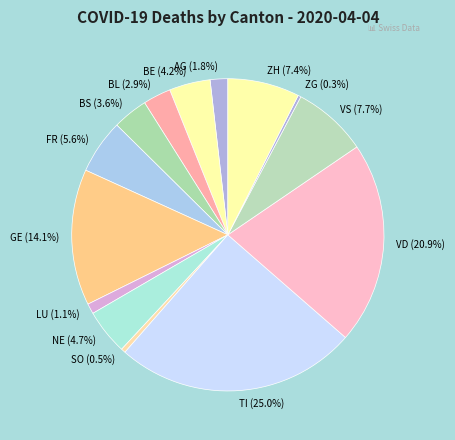

How many segments does this pie chart have?

14